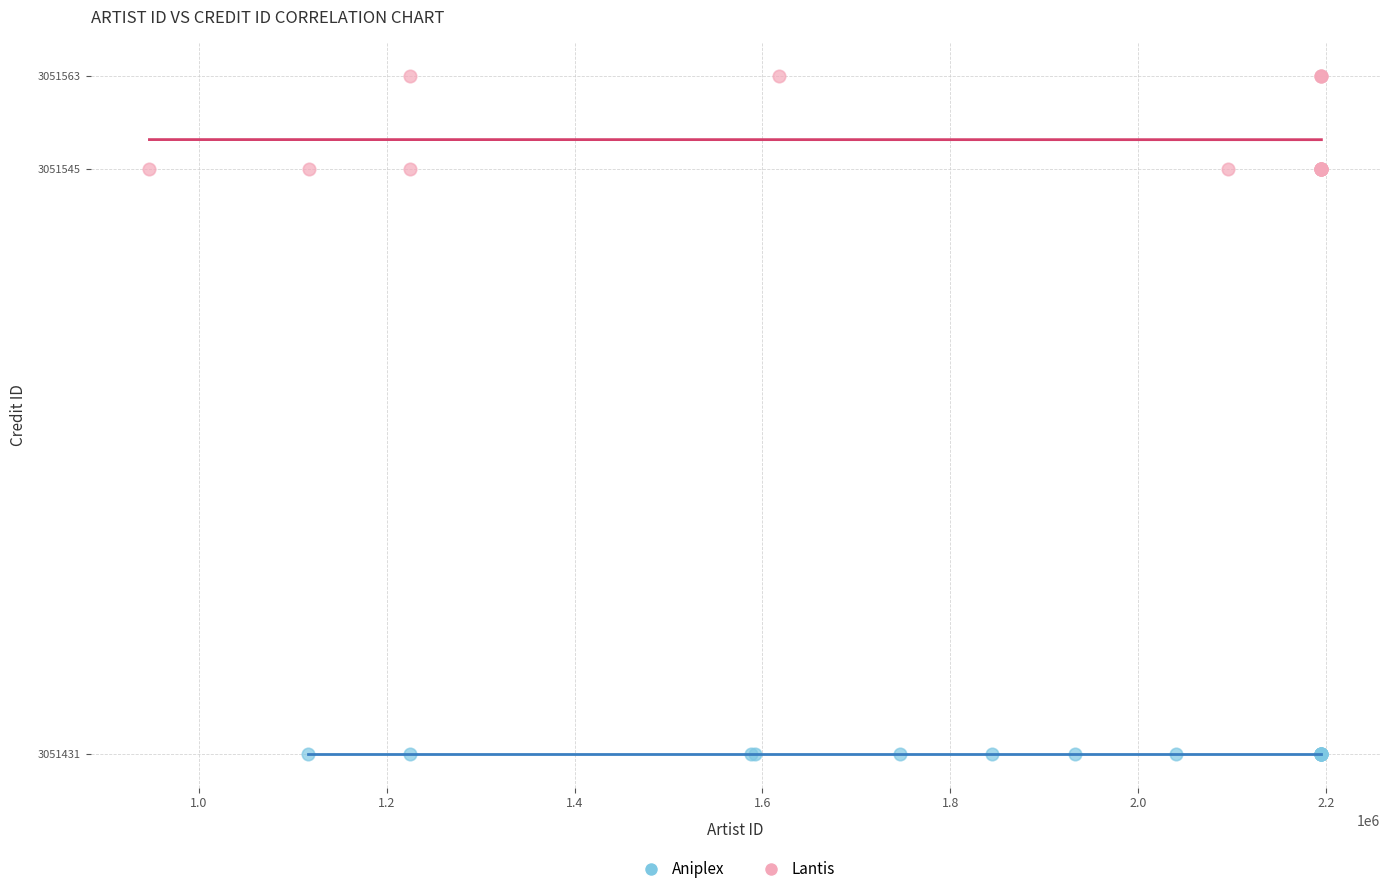

Which series contains the highest Y value?

Lantis